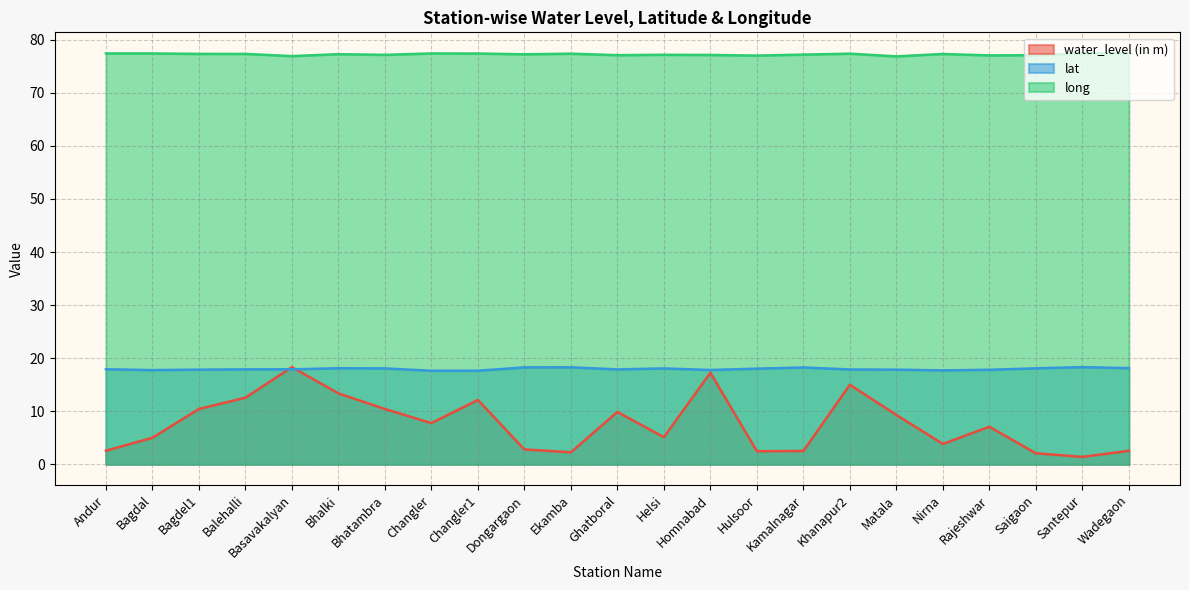

How many categories are shown in the chart?

23